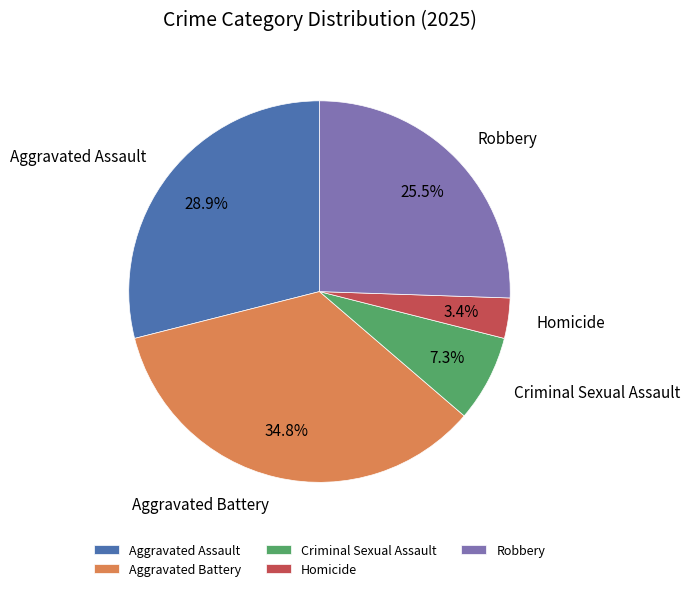

Rank the categories by value from highest to lowest.

Aggravated Battery, Aggravated Assault, Robbery, Criminal Sexual Assault, Homicide